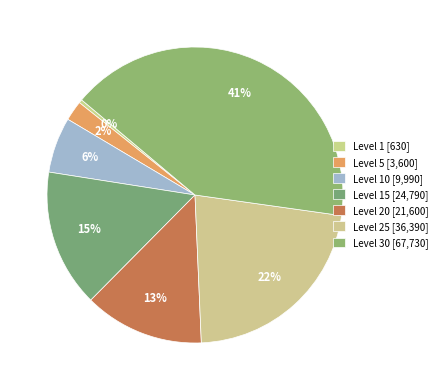

Count the number of slices in the pie.

7